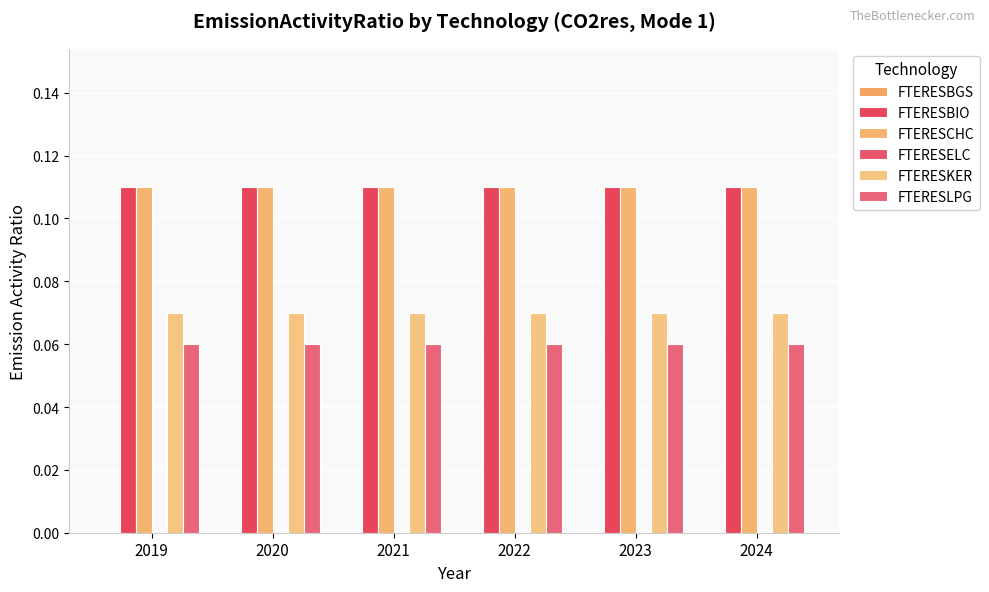

List the labels in order of FTERESKER value, largest first.

2019, 2020, 2021, 2022, 2023, 2024